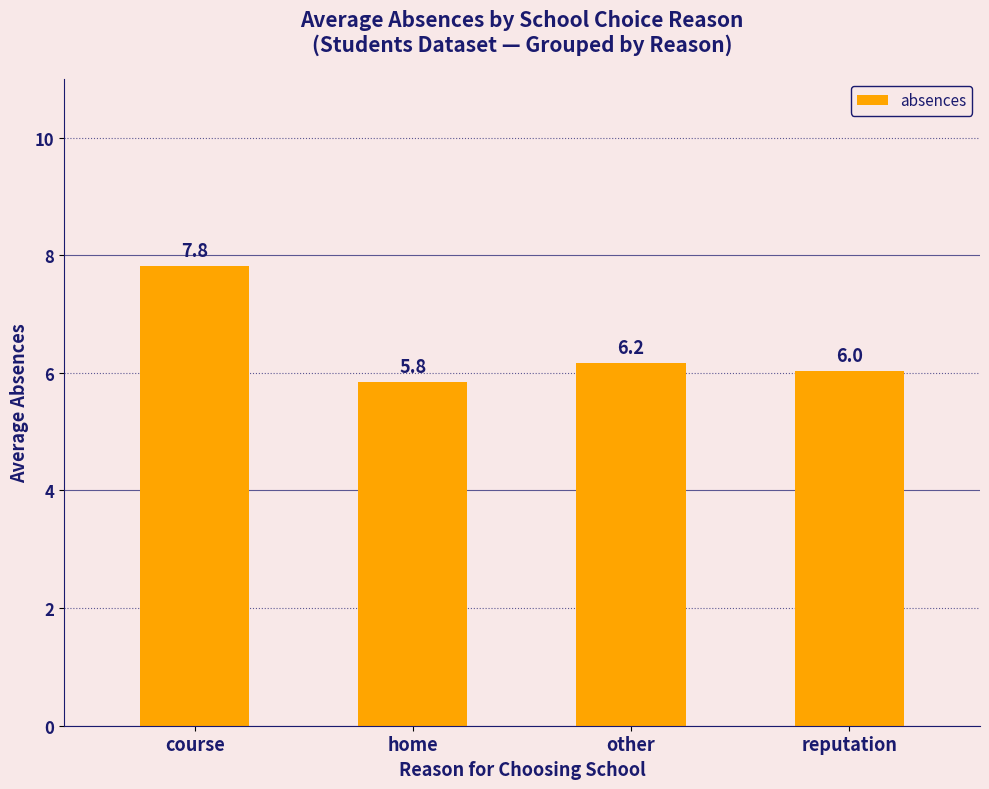

Rank the categories by value from lowest to highest.

home, reputation, other, course